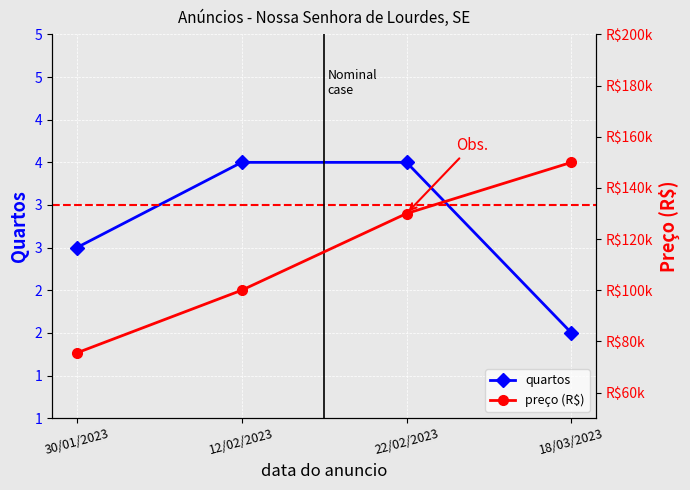

How many values are between 3 and 4?

3